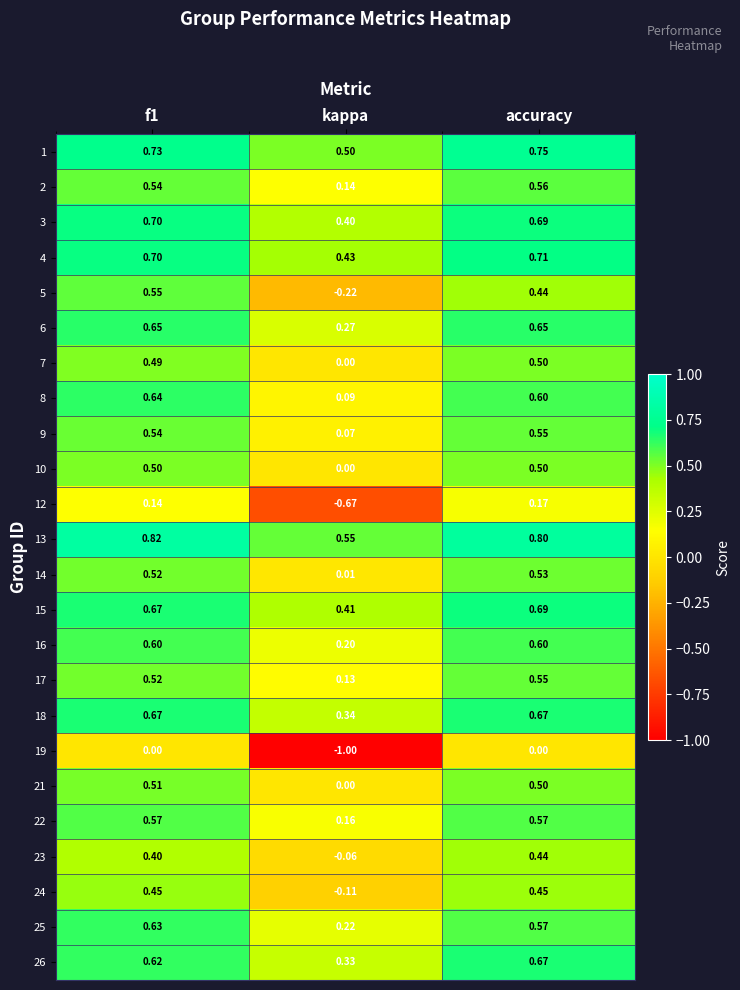

Where is 1 nearest to the value 0?

kappa